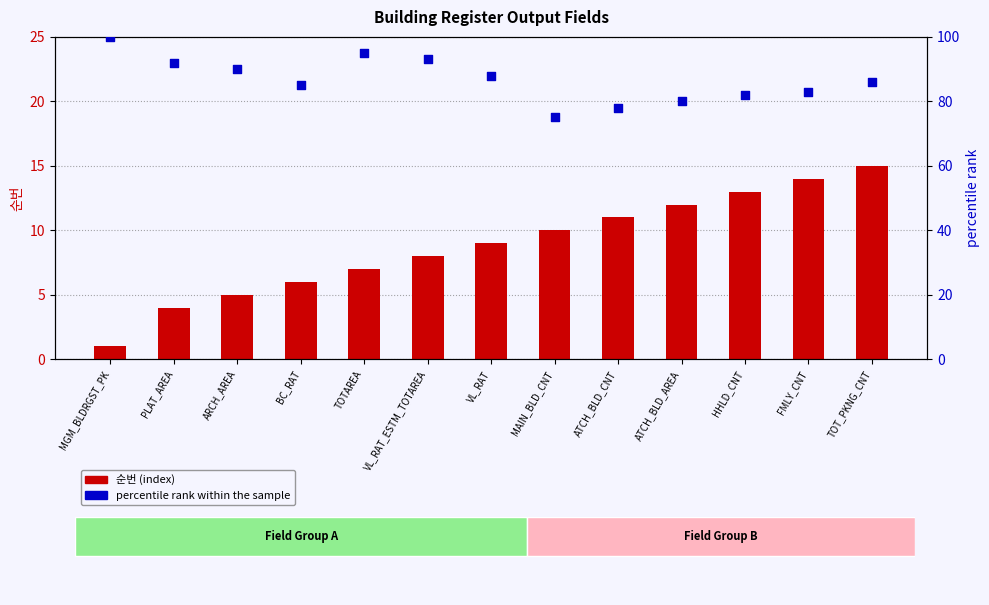

Which series reaches the minimum Y coordinate?

순번 (index)